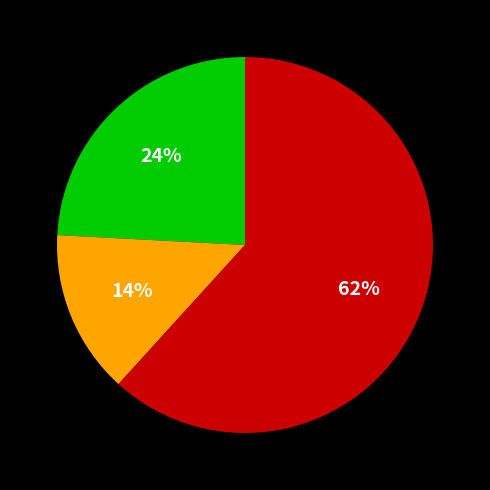

To the nearest percent, what is the difference between the largest and smallest slice percentages?

48%